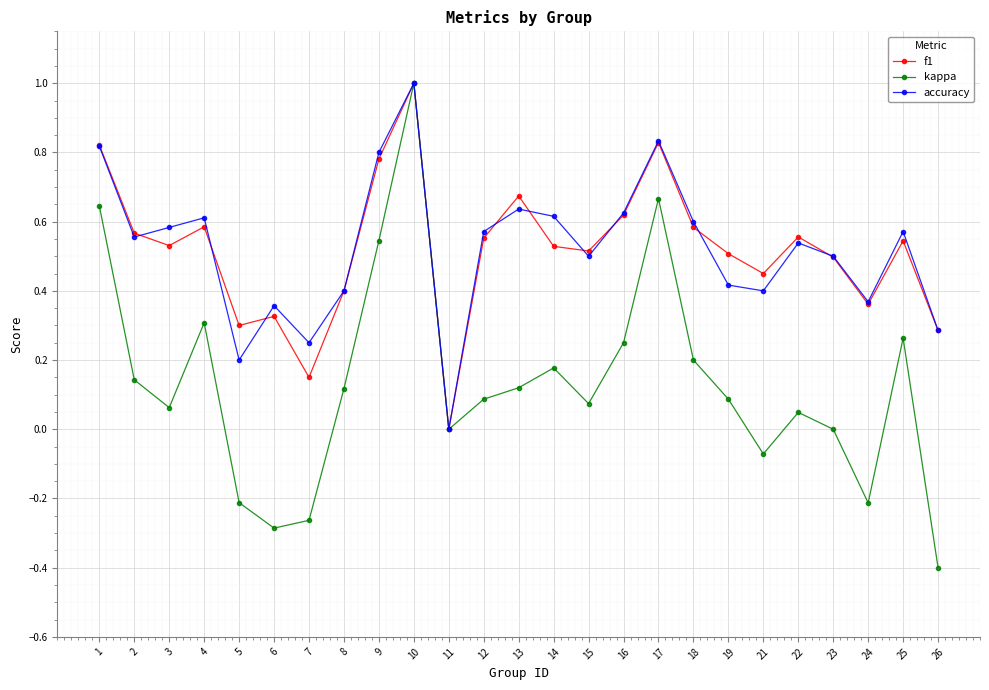

At which category is the sum across all series the highest?

10